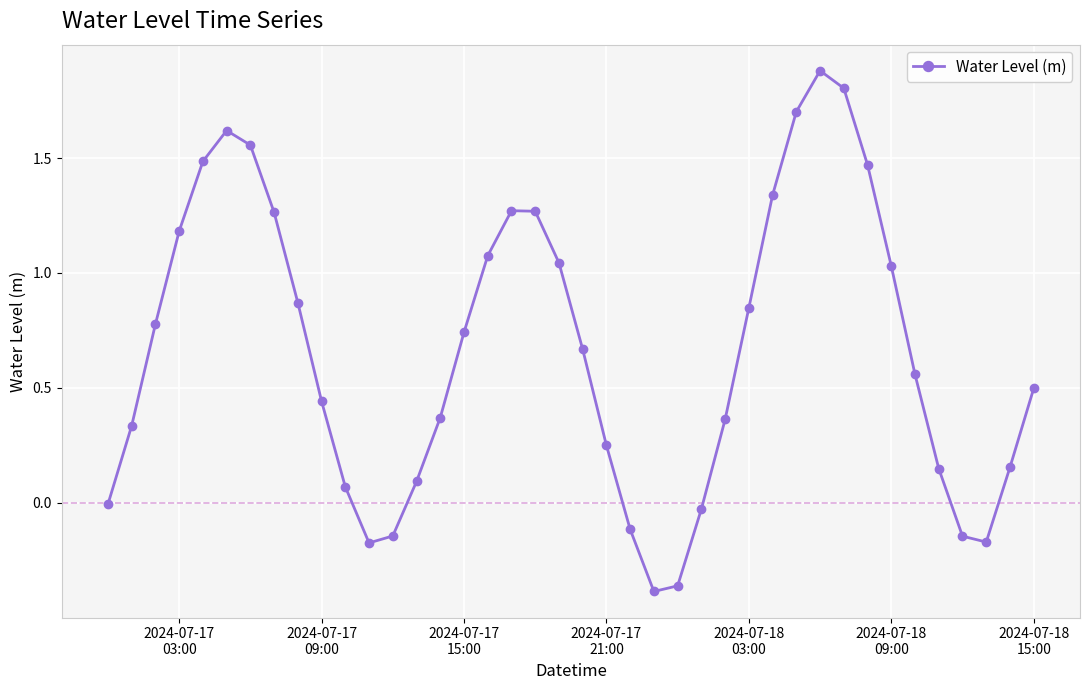

True or false: there are more than 0 points higher than both neighbors.

True